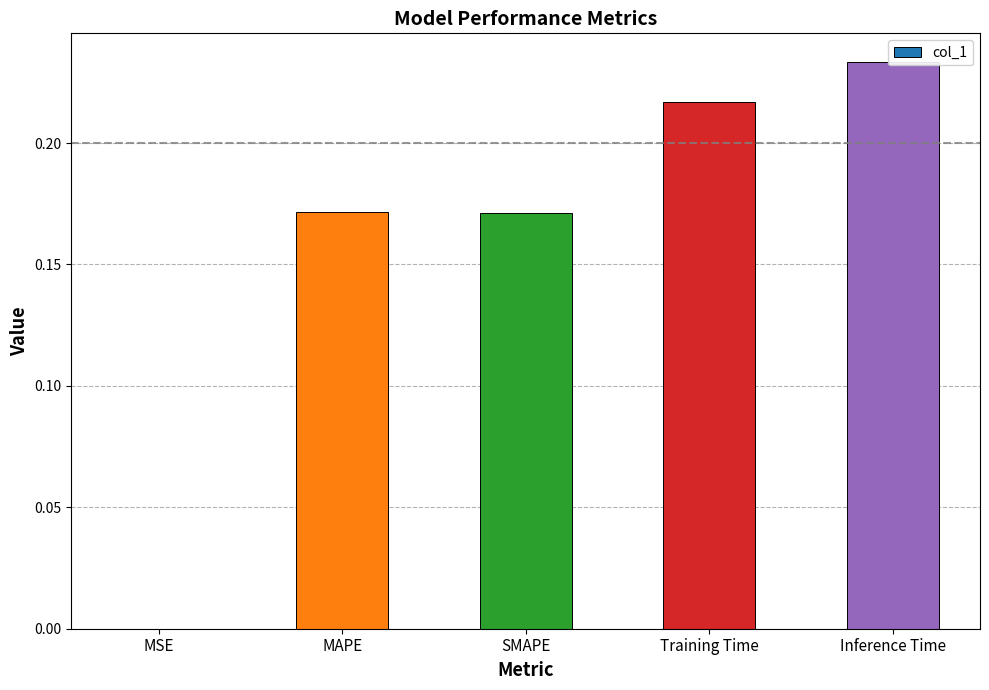

Rank the categories by value from highest to lowest.

Inference Time, Training Time, MAPE, SMAPE, MSE